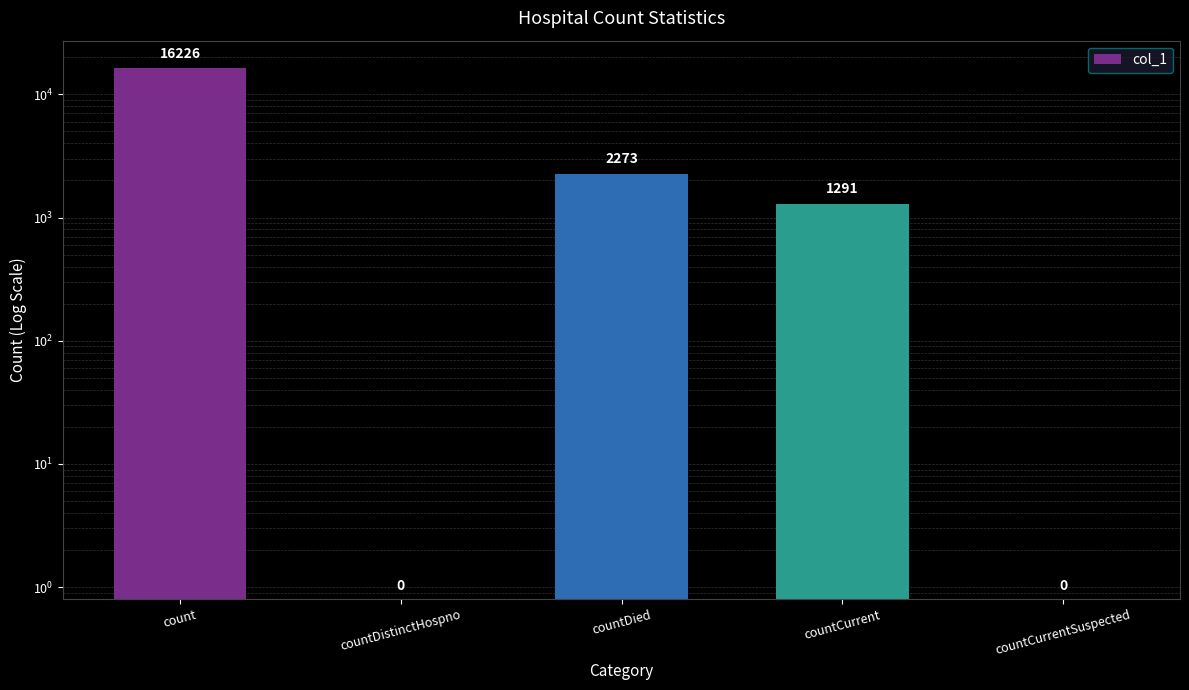

At which category does the chart reach its peak across all series?

count